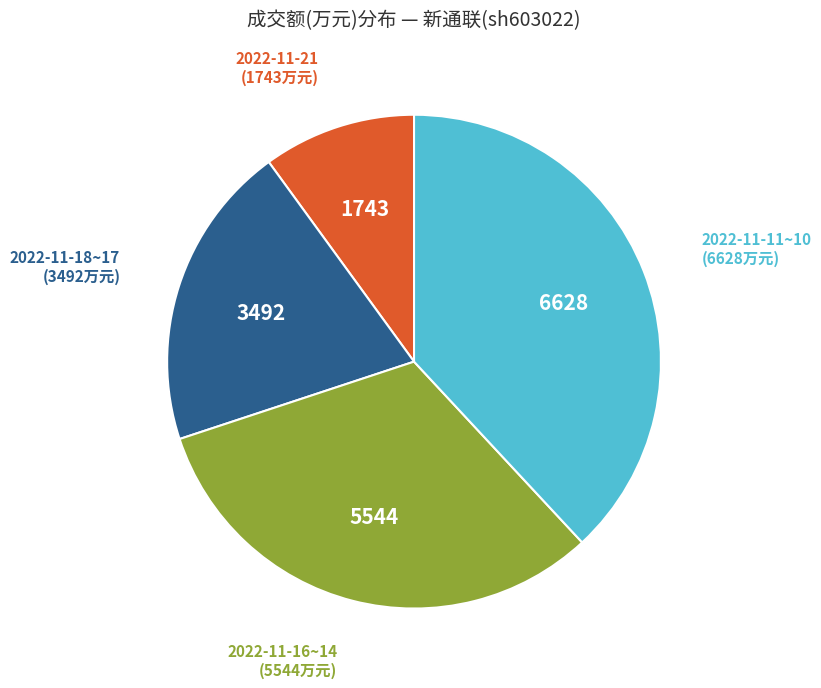

Which category has the smallest portion of the pie?

2022-11-21